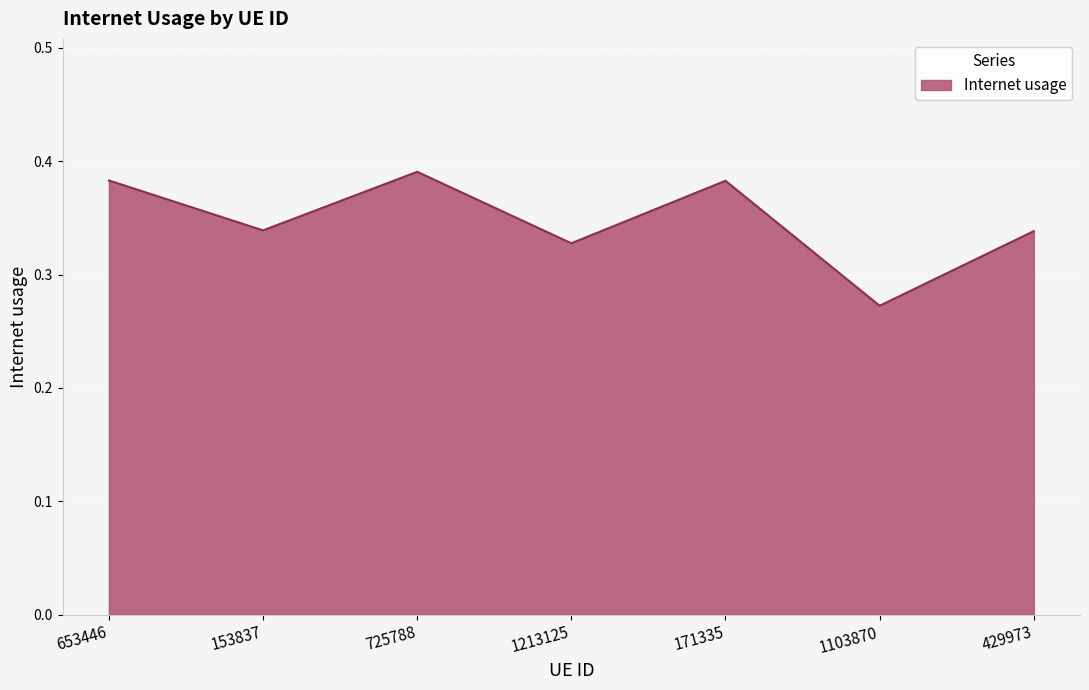

What is the sum of all values?

2.4